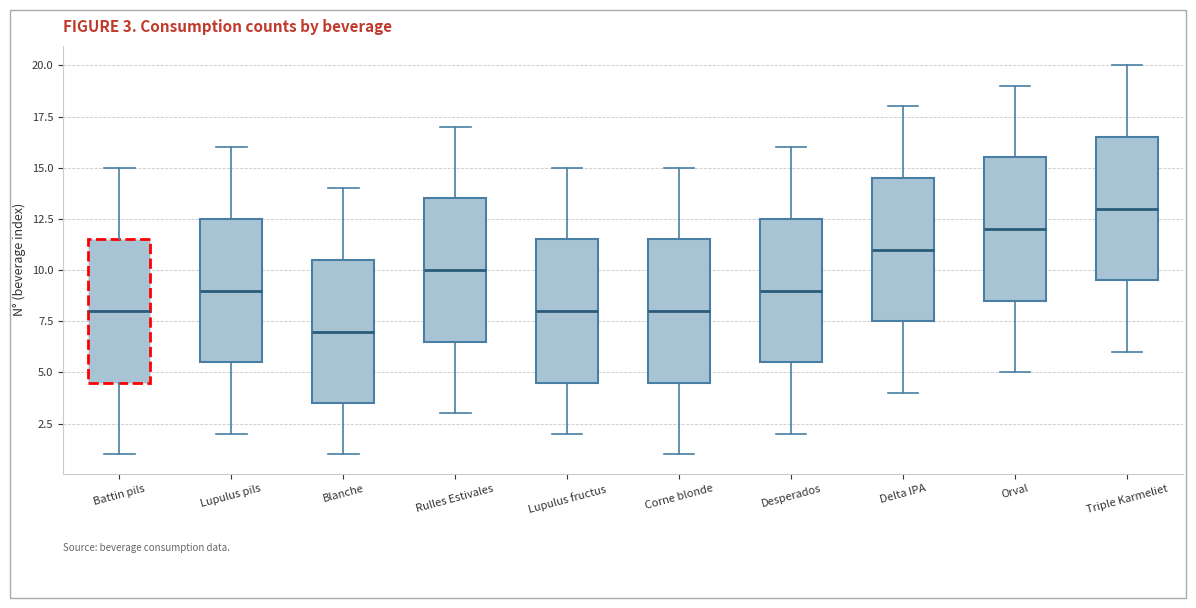

Which box has the lowest median line?

Blanche